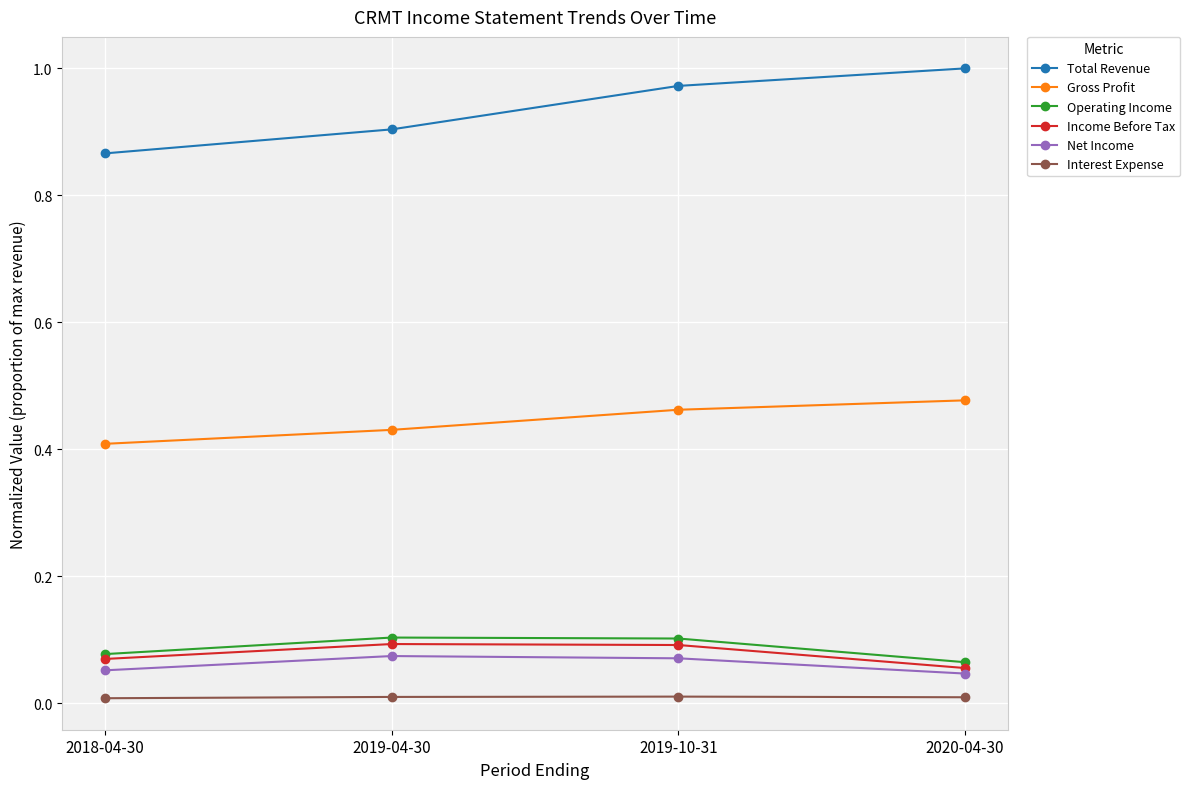

Which label corresponds to the largest value in the chart?

2020-04-30